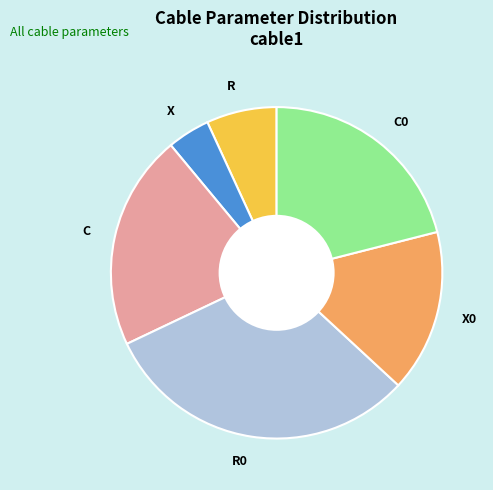

Which category has the smallest portion of the pie?

X